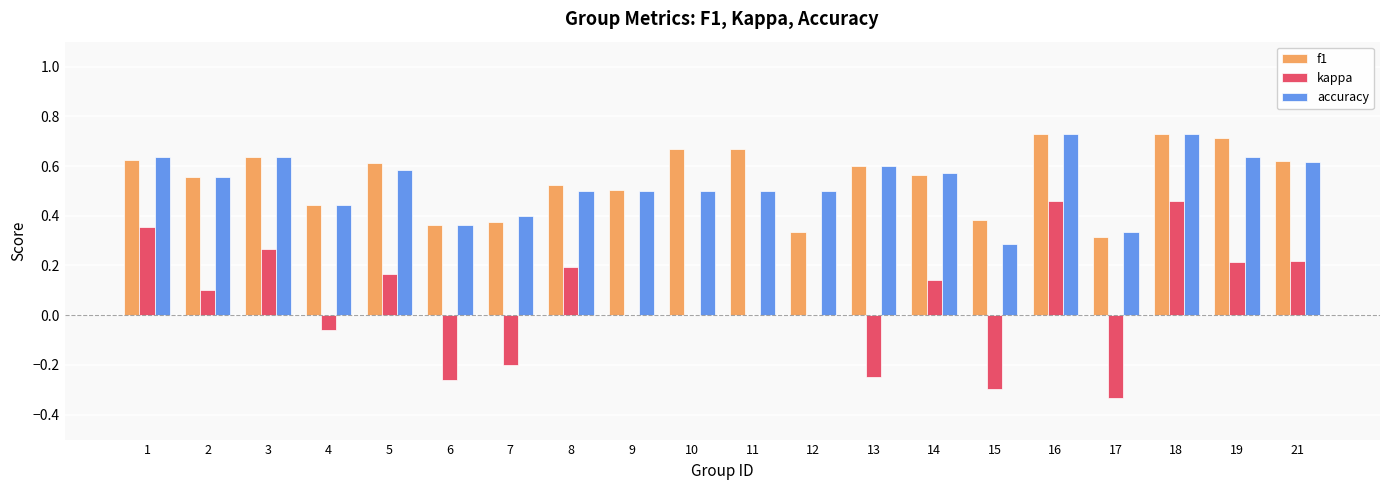

What is the sum of the accuracy values at 13 and 6?

1.0